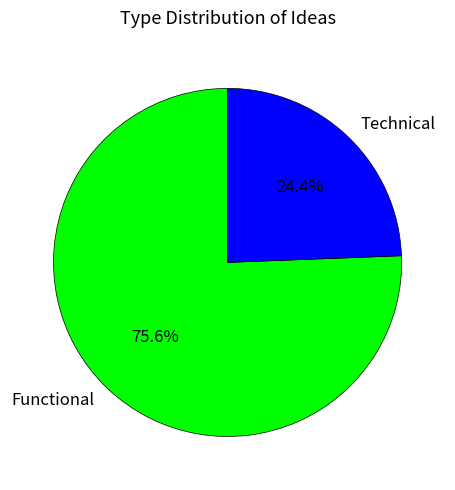

How many segments does this pie chart have?

2